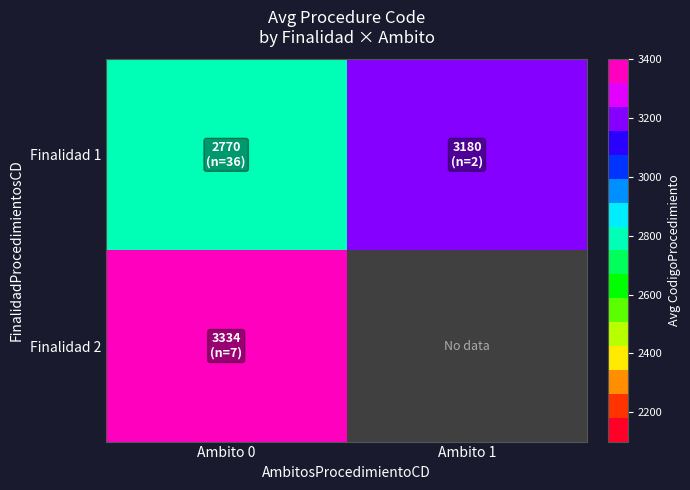

At which label is Finalidad 1 closest to 2974?

Ambito 0